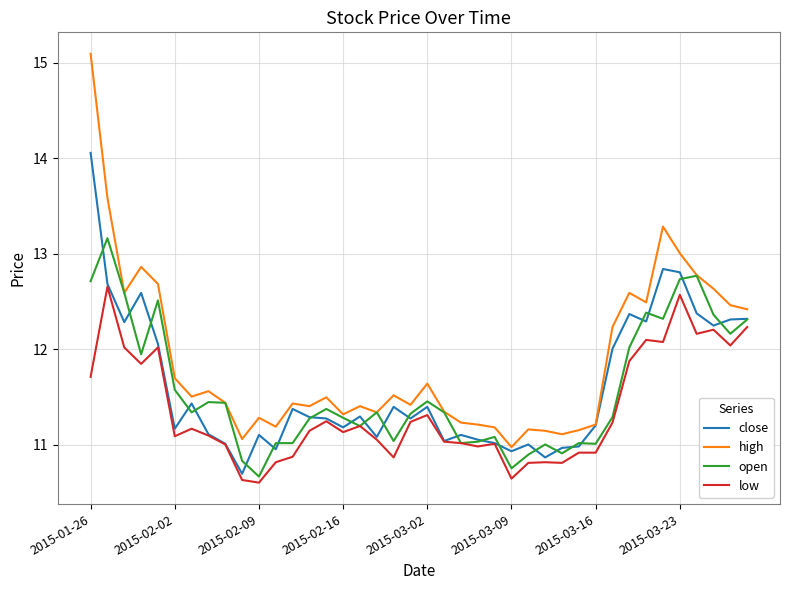

Rank the series by their maximum value, from lowest to highest.

low, open, close, high